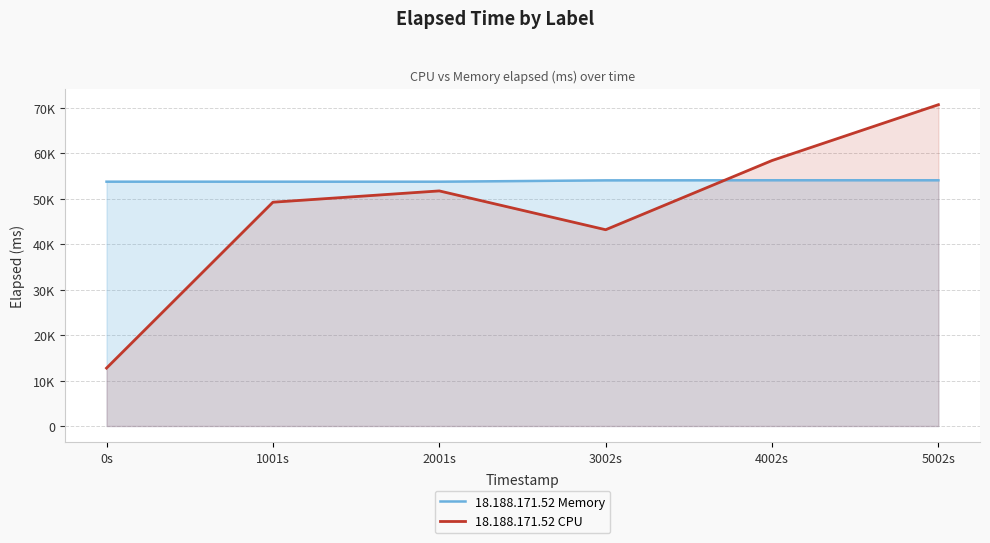

Where does the 18.188.171.52 Memory series first go above 54031?

4002s